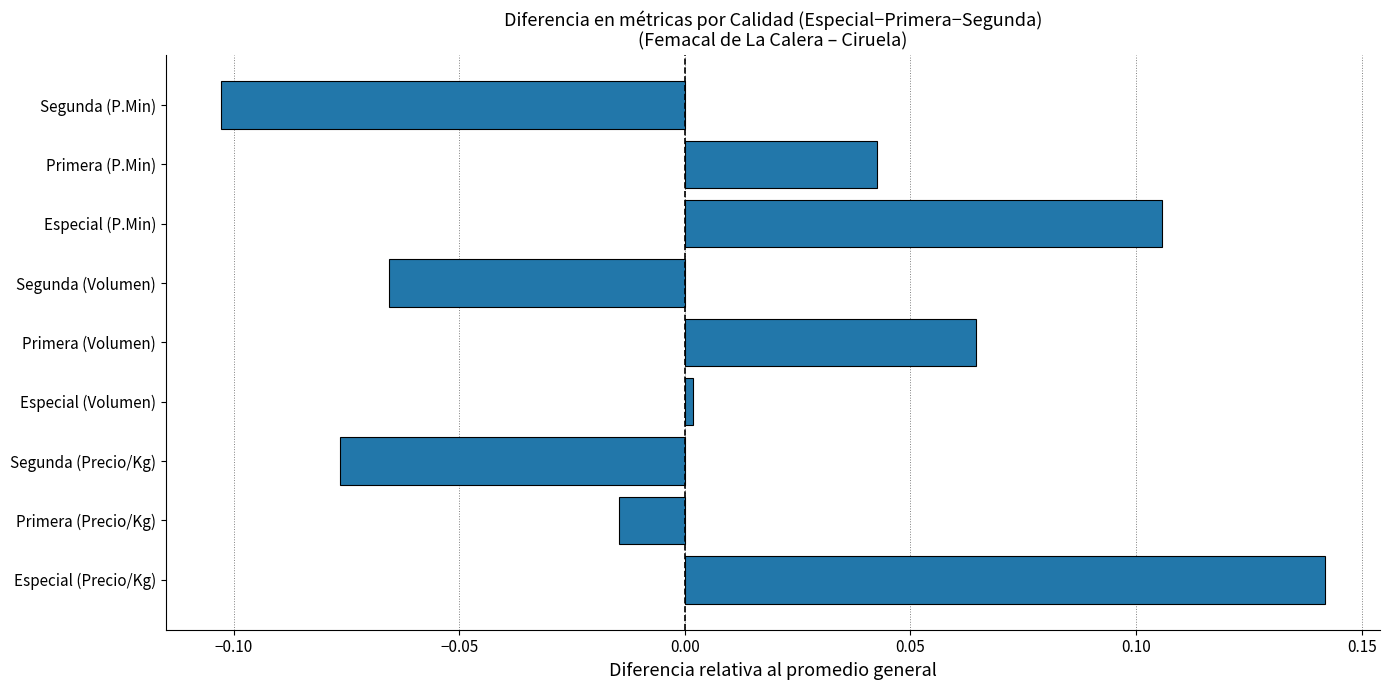

Between Segunda (Precio/Kg) and Especial (Volumen), which is larger?

Especial (Volumen)